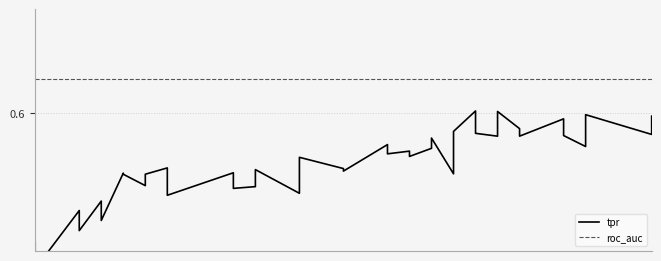

List the series in order of their peak value, highest first.

roc_auc, tpr